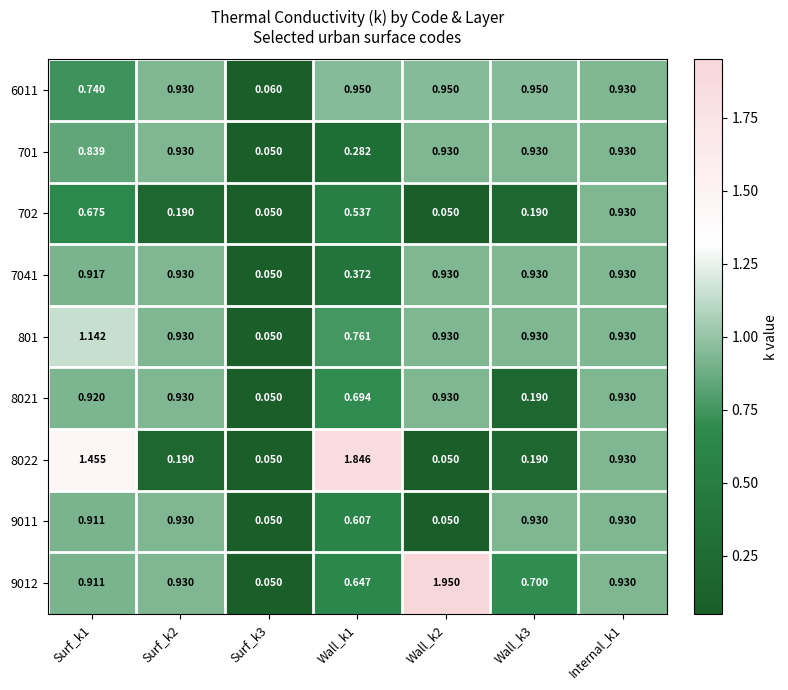

Is the value of 702 at Wall_k1 greater than the value of 9012 at Wall_k2?

No